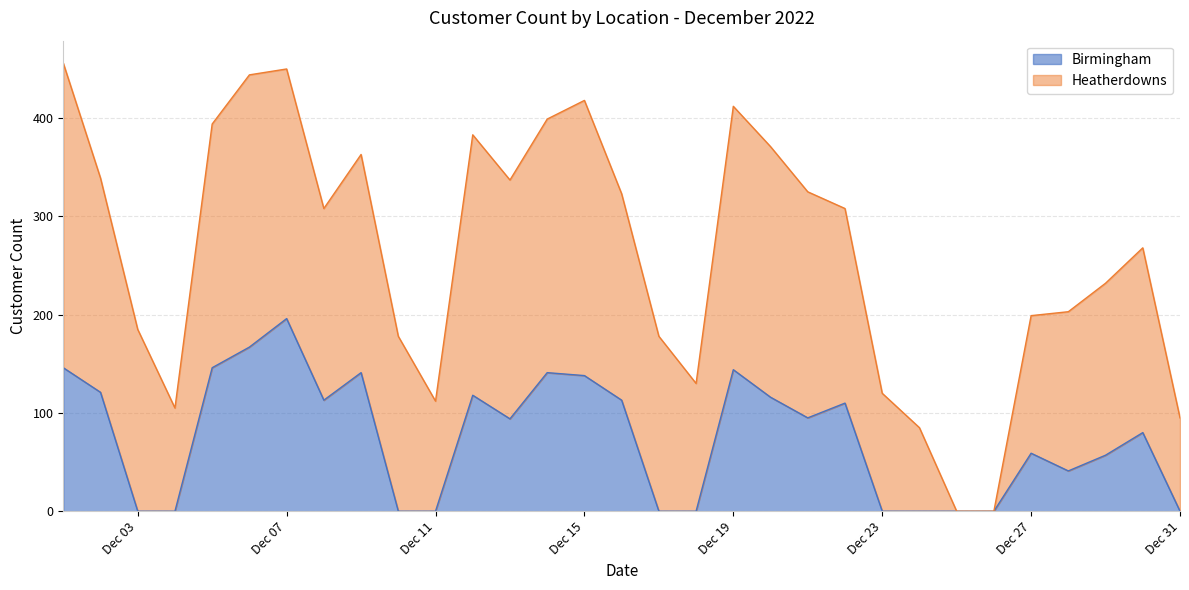

What is the maximum value for Birmingham?

196